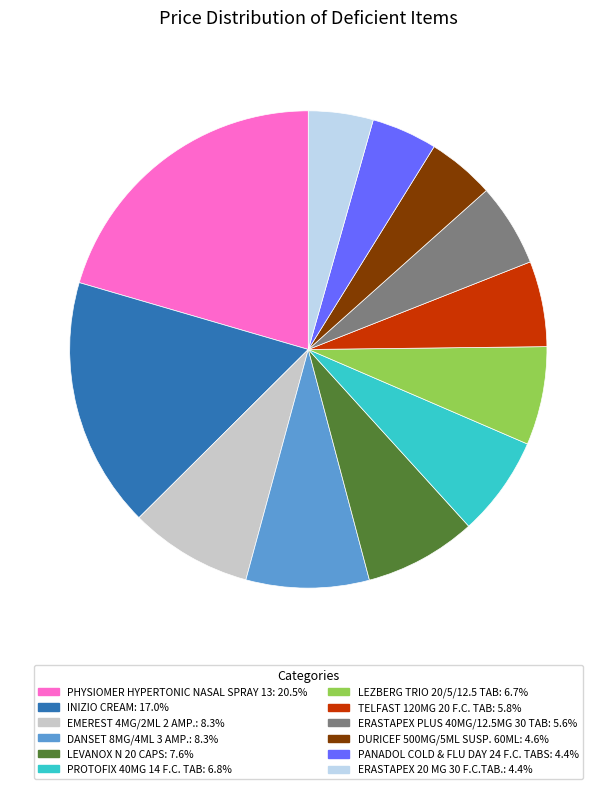

How many segments does this pie chart have?

12